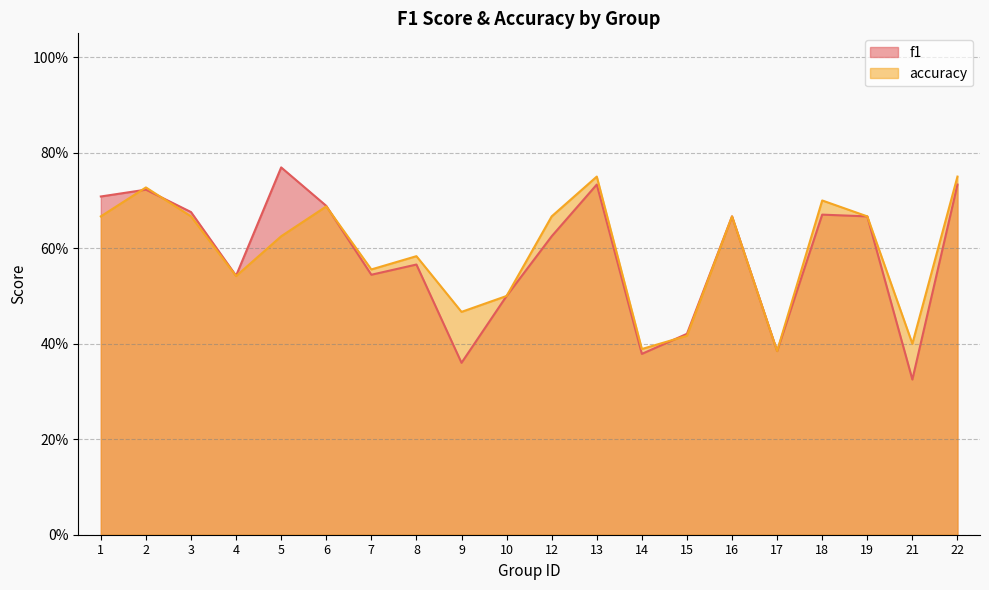

What are all the series names shown in the legend?

f1, accuracy